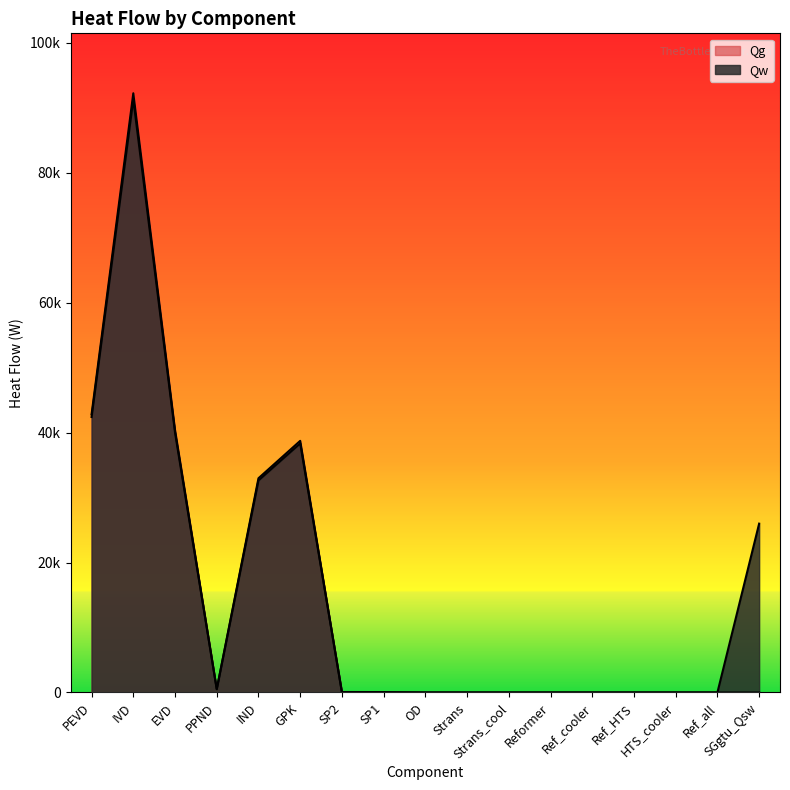

True or false: Qw has more than 0 interior local peaks.

True